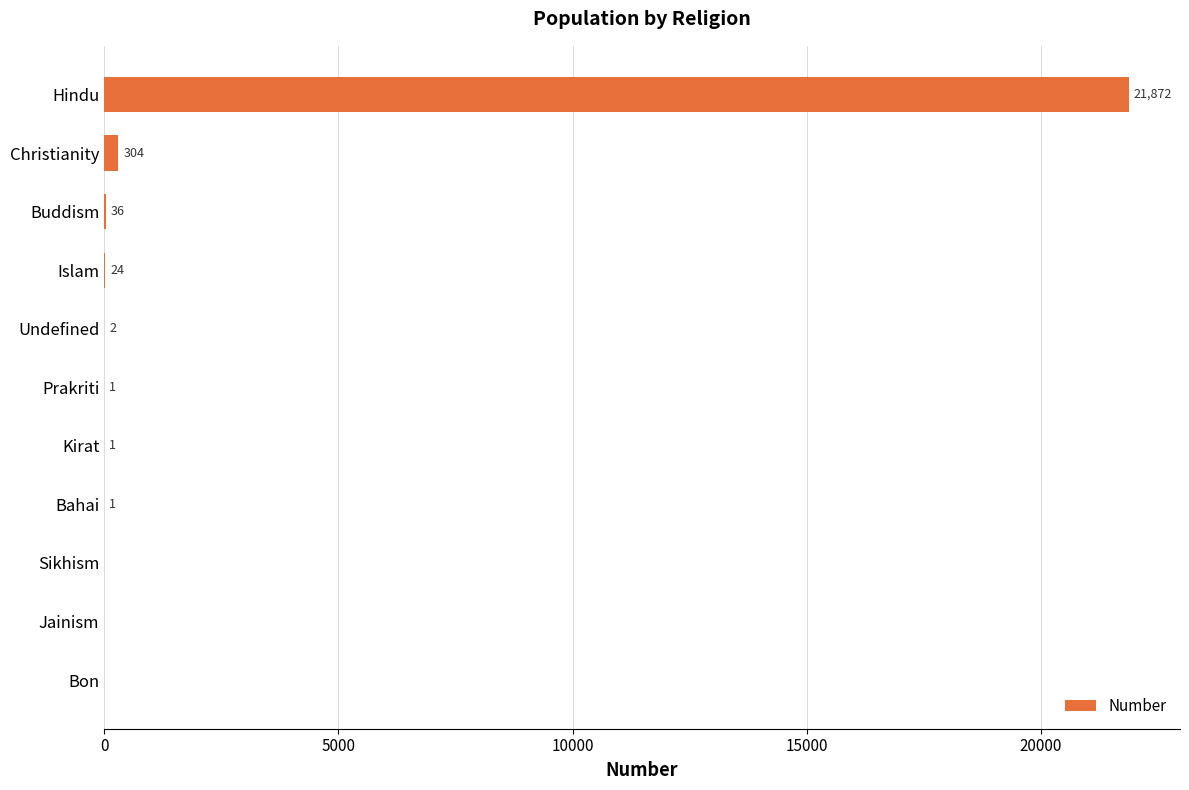

How many values are above zero?

8